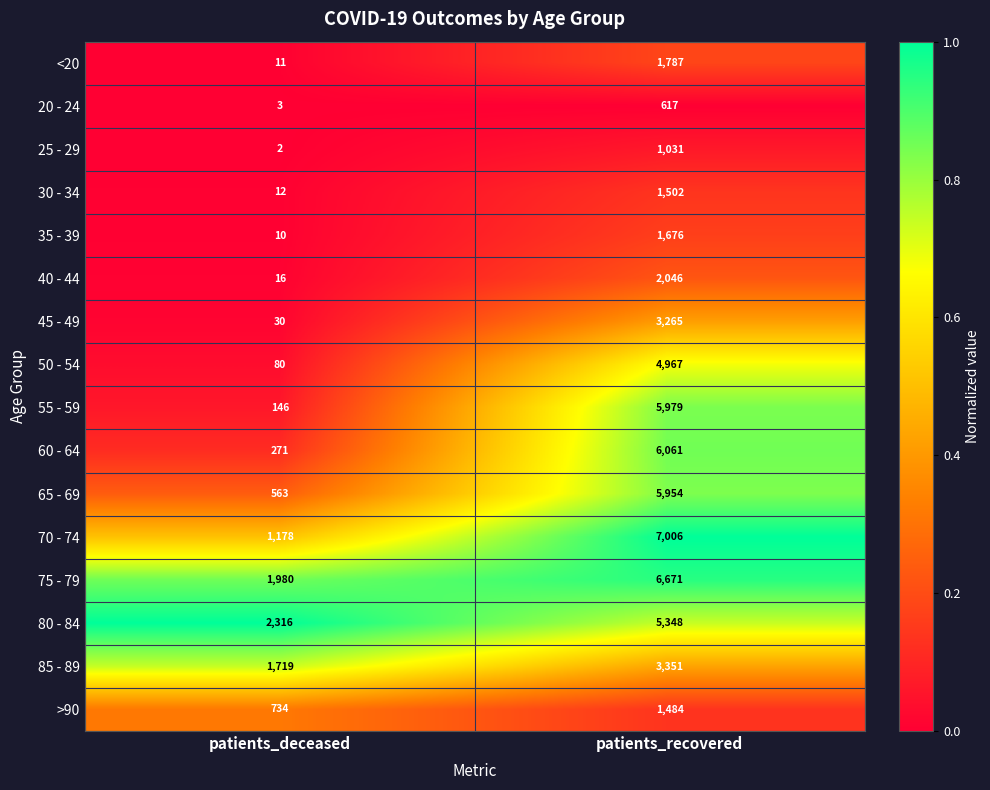

Where is 45 - 49 nearest to the value 1647?

patients_deceased